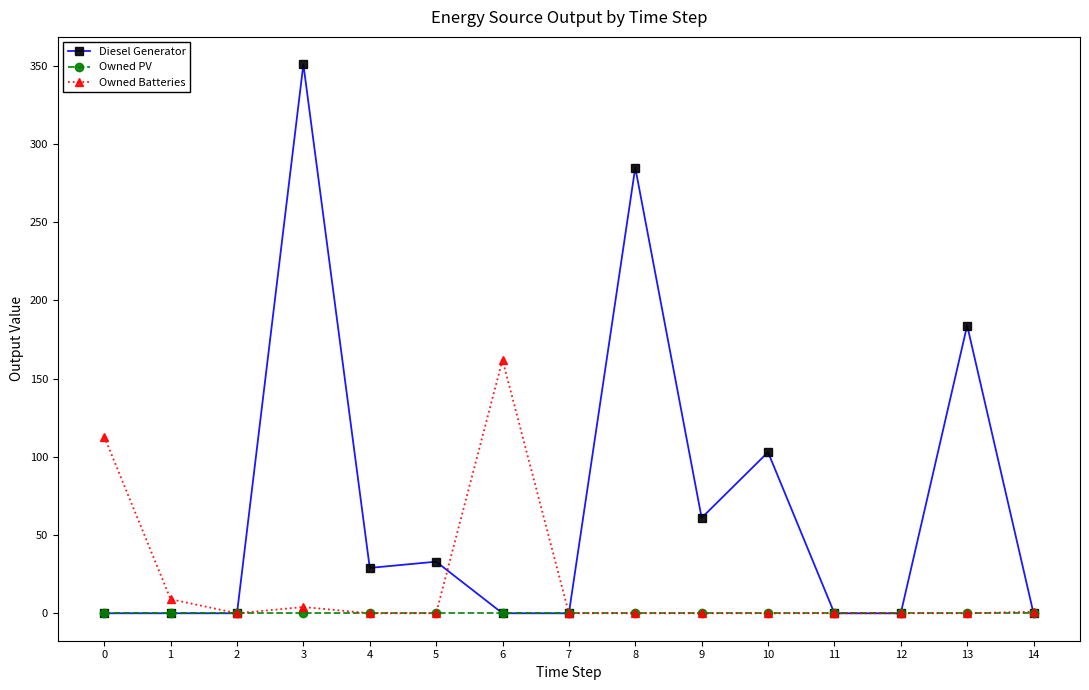

What is the highest value of the Owned Batteries series?

162